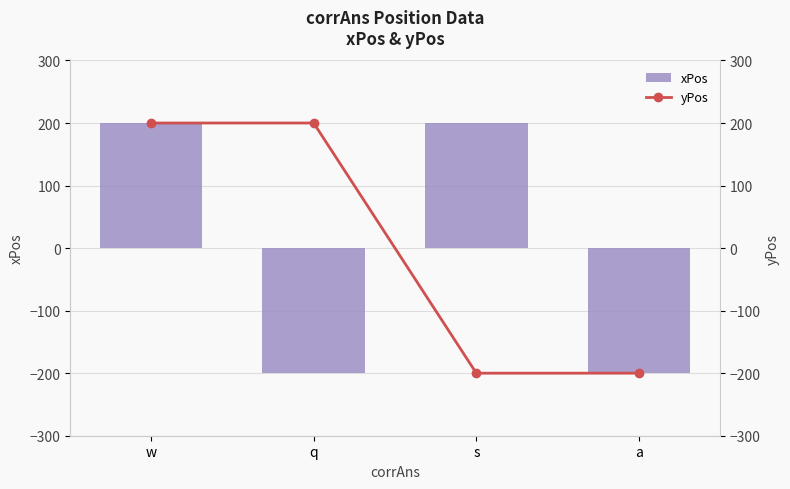

How many data points in yPos are less than 200?

2